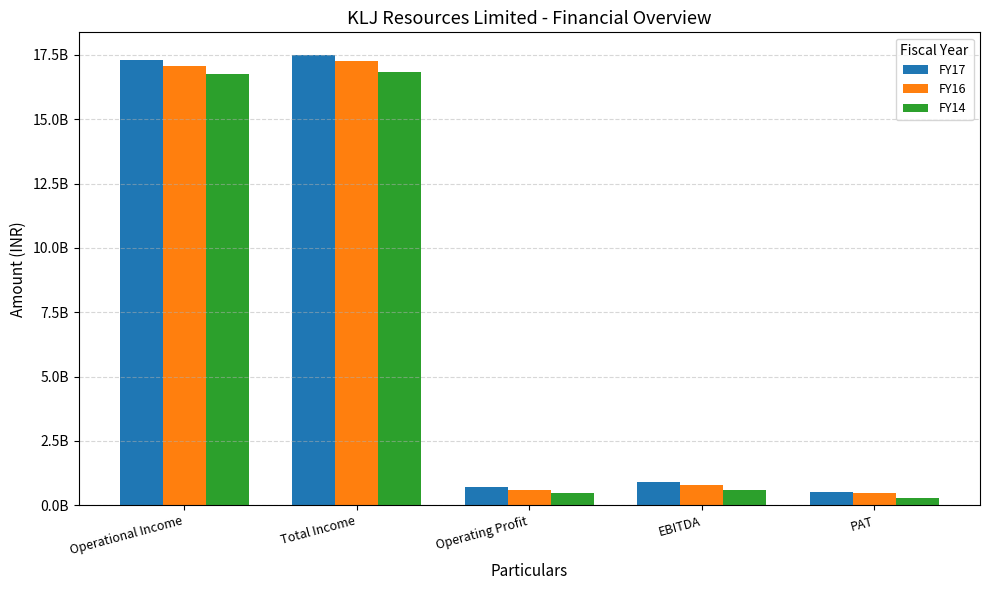

What are all the series names shown in the legend?

FY17, FY16, FY14